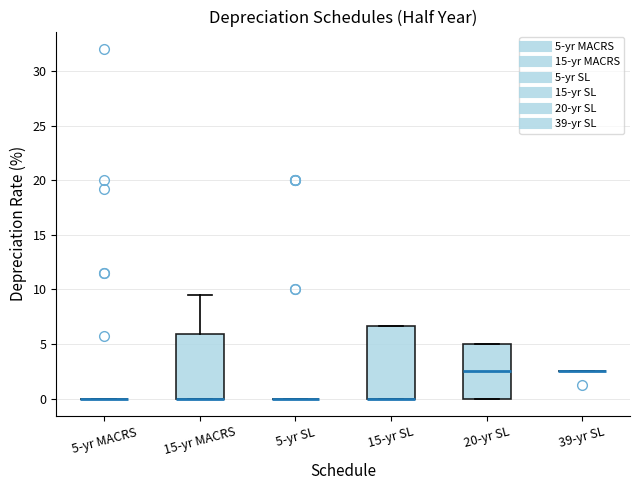

Reading left to right, read every box against the y-axis: the position of its median line, the range the box covers, and the ends of its whiskers. The values are not printed on the chart, so give them approximately, as read against the axis.

5-yr MACRS: box collapsed to a line at 0.0, whiskers 0.0 to 0.0
15-yr MACRS: median 0.0 (drawn on the box's lower edge), box 0.0 to 6.0, whiskers 0.0 to 9.5
5-yr SL: box collapsed to a line at 0.0, whiskers 0.0 to 0.0
15-yr SL: median 0.0 (drawn on the box's lower edge), box 0.0 to 6.5, whiskers 0.0 to 6.5
20-yr SL: median 2.5, box 0.0 to 5.0, whiskers 0.0 to 5.0
39-yr SL: box collapsed to a line at 2.5, whiskers 2.5 to 2.5